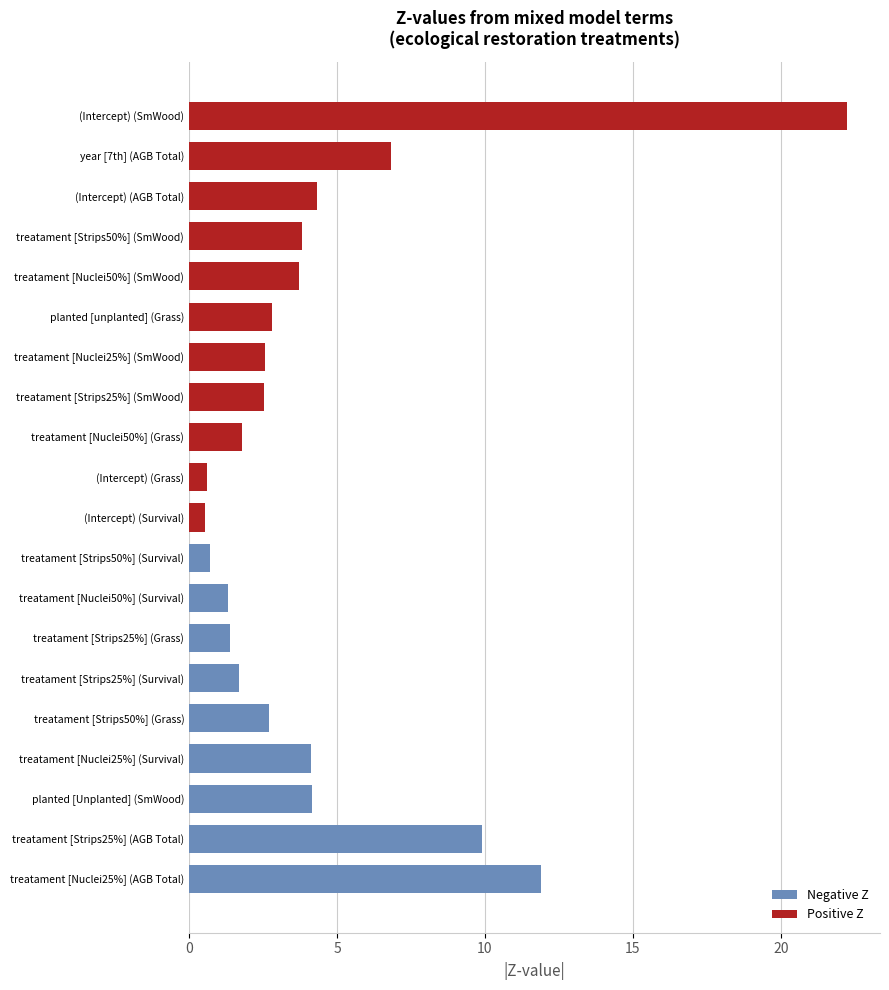

Which label corresponds to the largest value in the chart?

(Intercept) (SmWood)